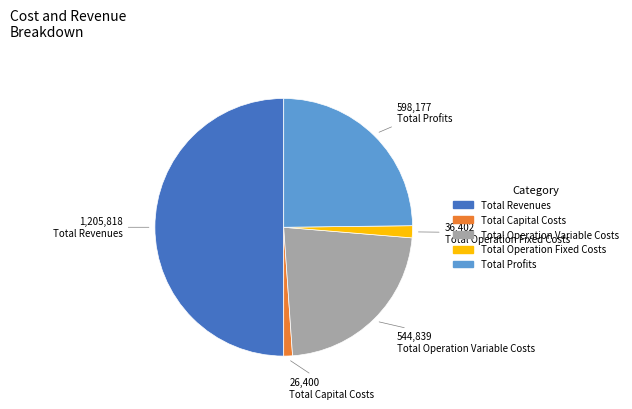

Do Total Profits and Total Operation Fixed Costs together represent more than half of the pie?

No